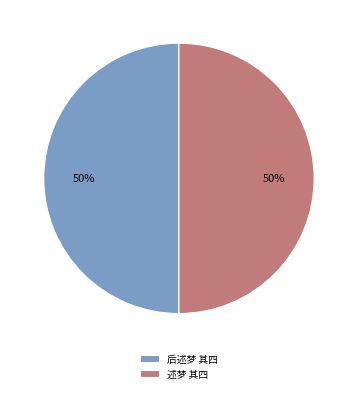

How many slices are in this pie chart?

2